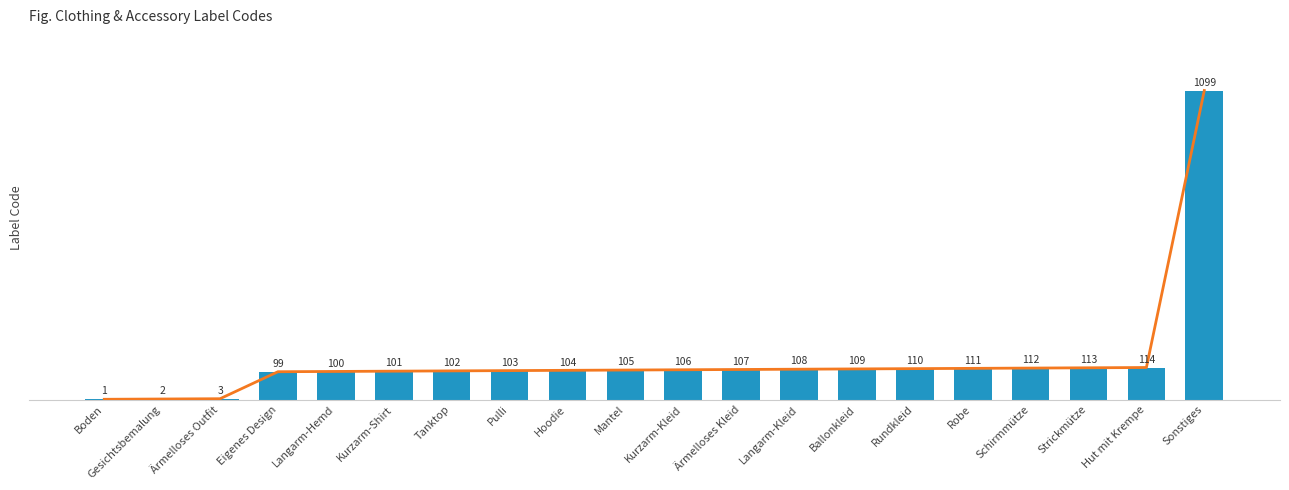

How many values are below 106?

10